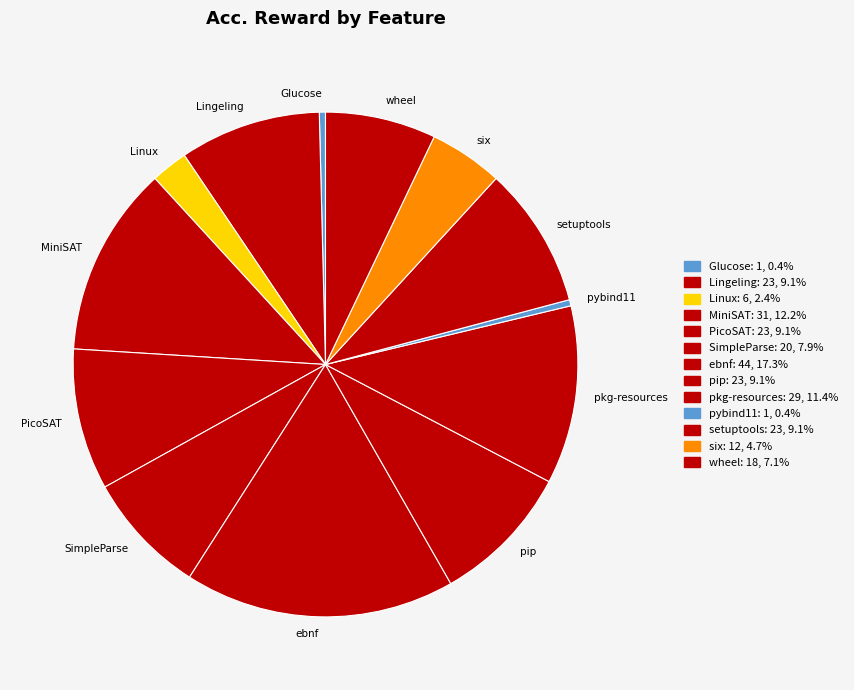

Is pybind11 the majority of the pie?

No